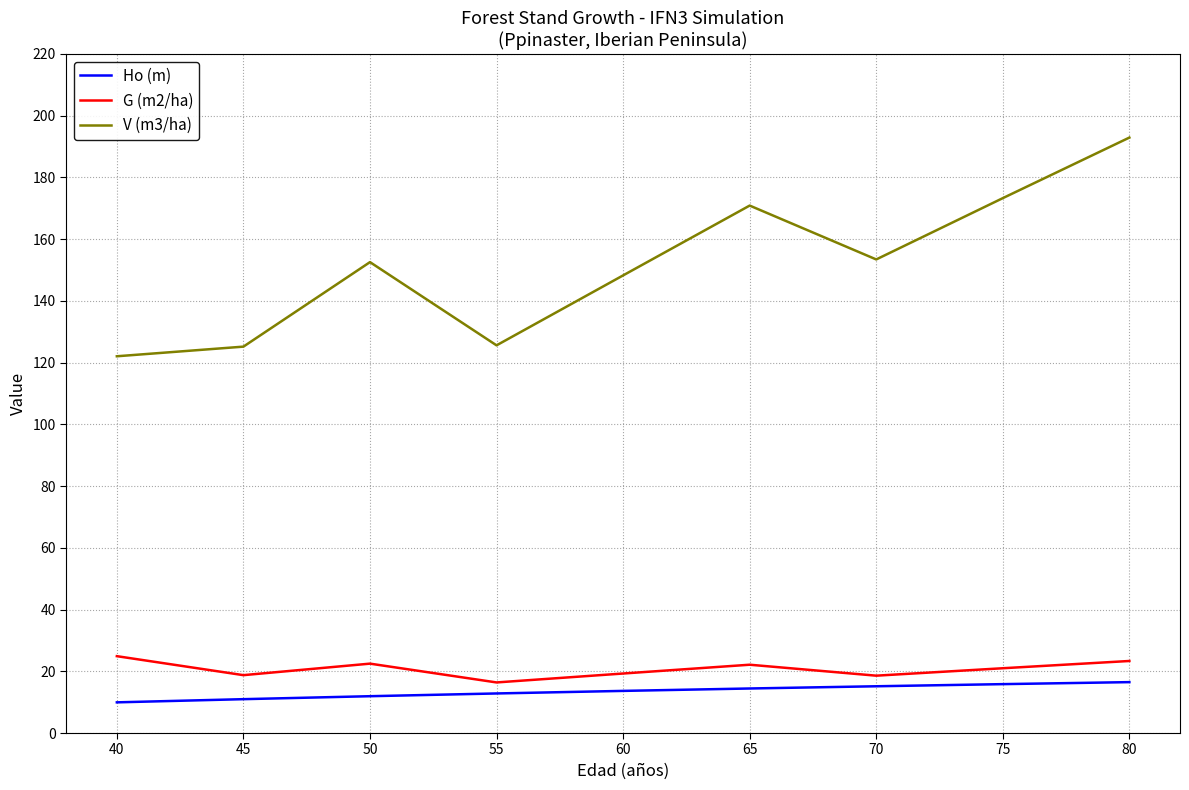

The G (m2/ha) series shows 18.6 at 70. True or false?

True